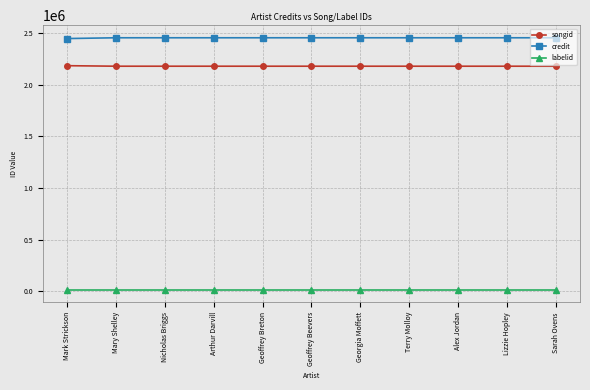

Rank the series at Lizzie Hopley from highest to lowest value.

credit, songid, labelid